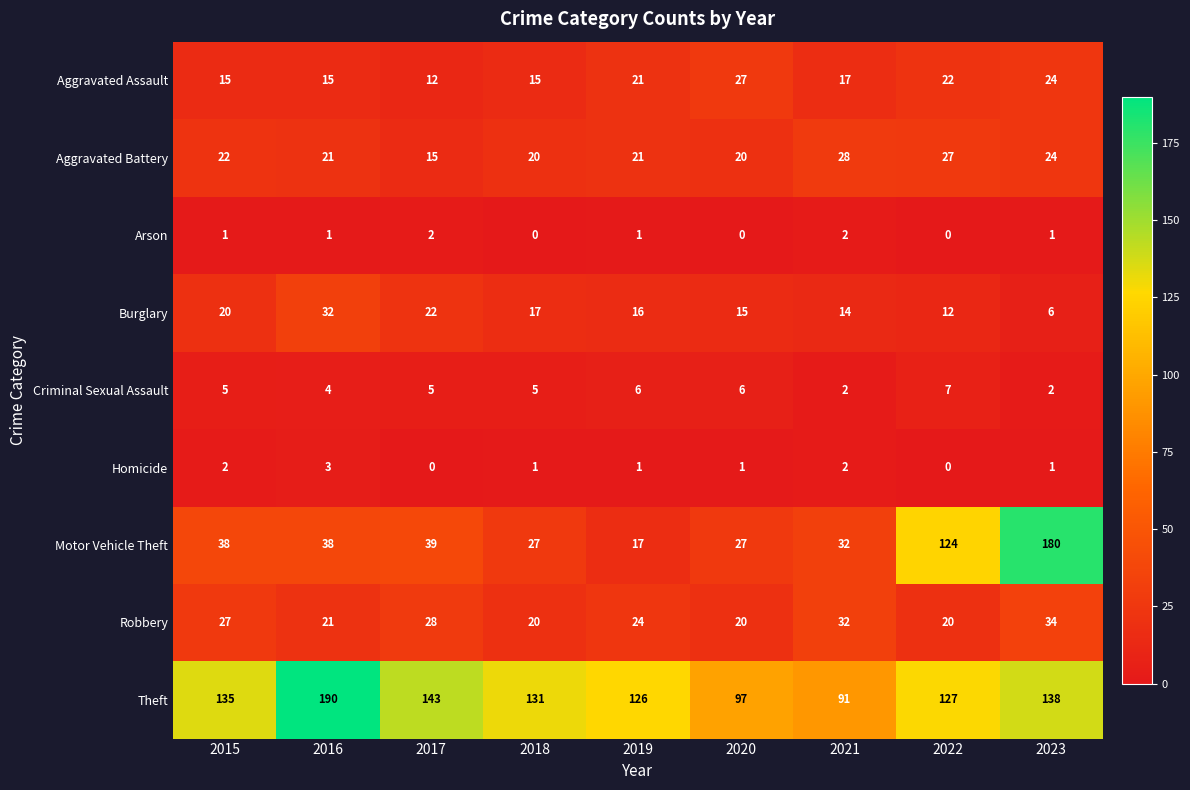

True or false: Arson has a value of 2 at 2015.

False